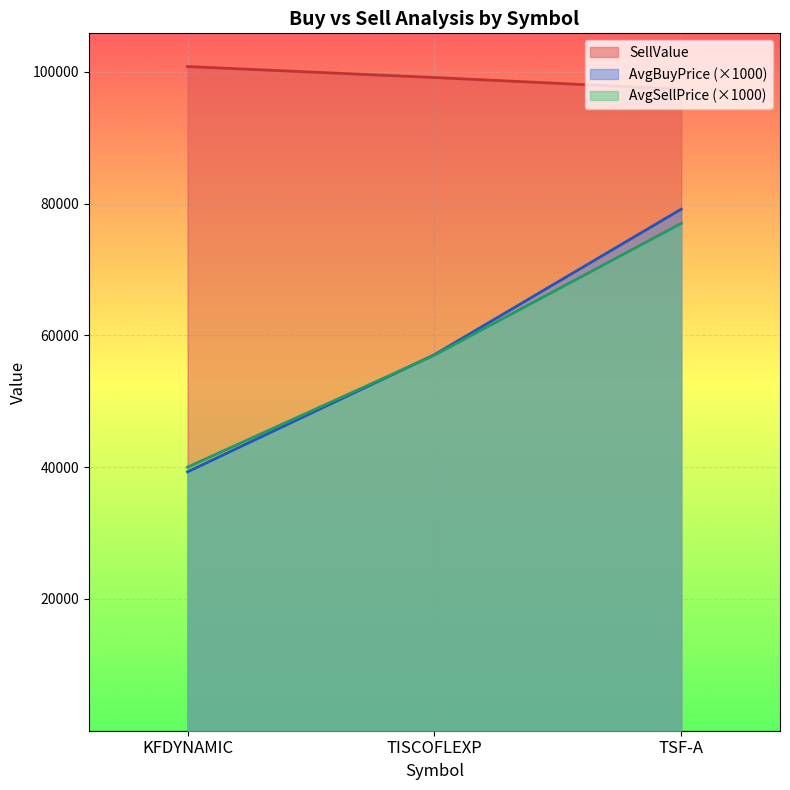

Where is AvgBuyPrice nearest to the value 59225?

TISCOFLEXP